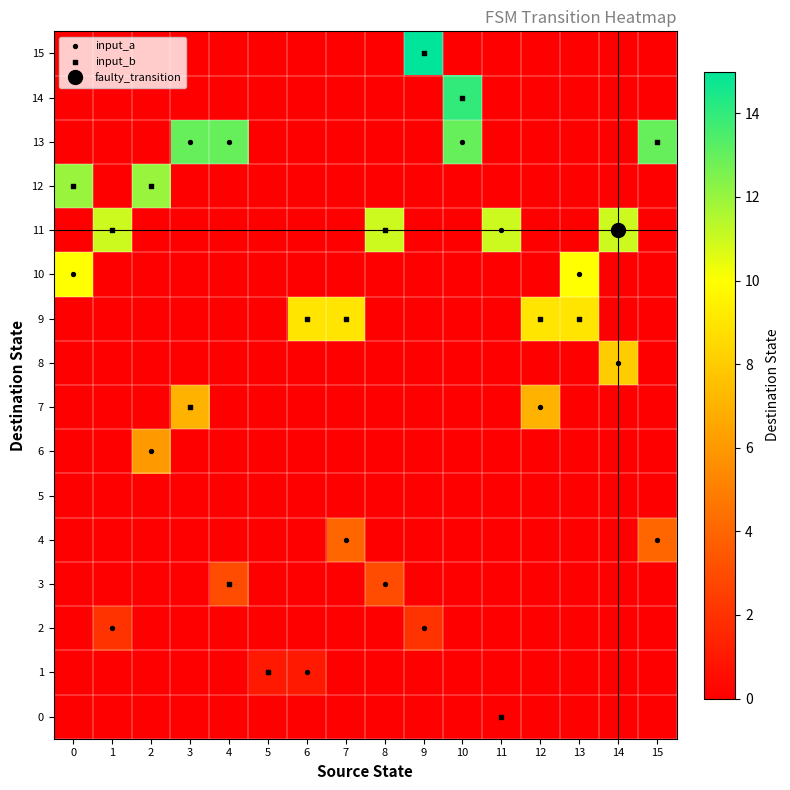

Rank the series by their maximum value, from highest to lowest.

15, 14, 13, 12, 11, 10, 9, 8, 7, 6, 4, 3, 2, 1, 0, 5